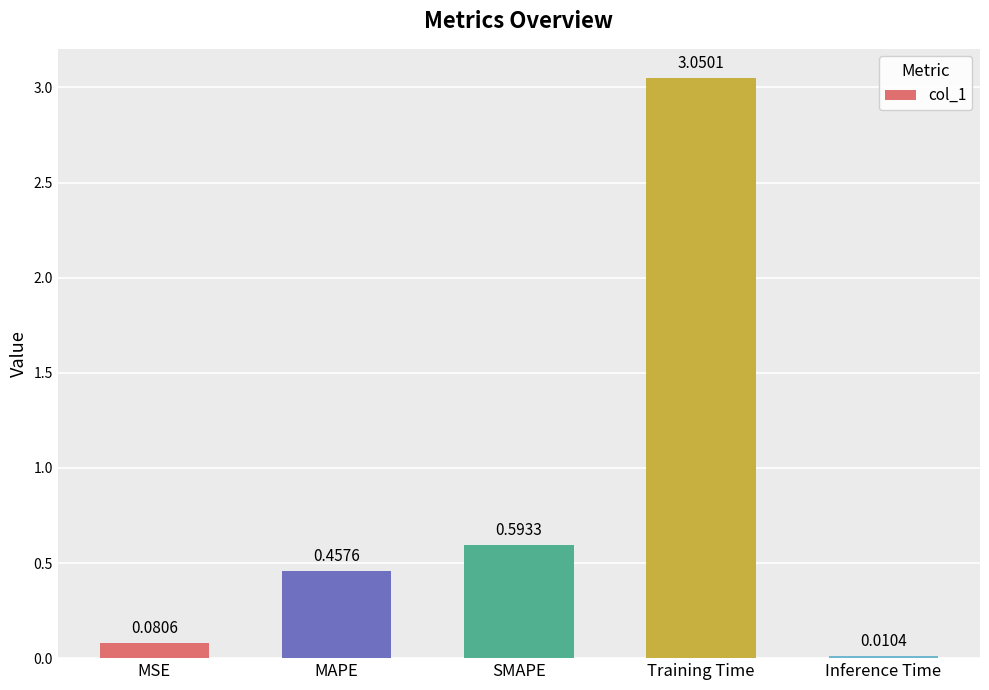

Rank the categories by value from lowest to highest.

Inference Time, MSE, MAPE, SMAPE, Training Time